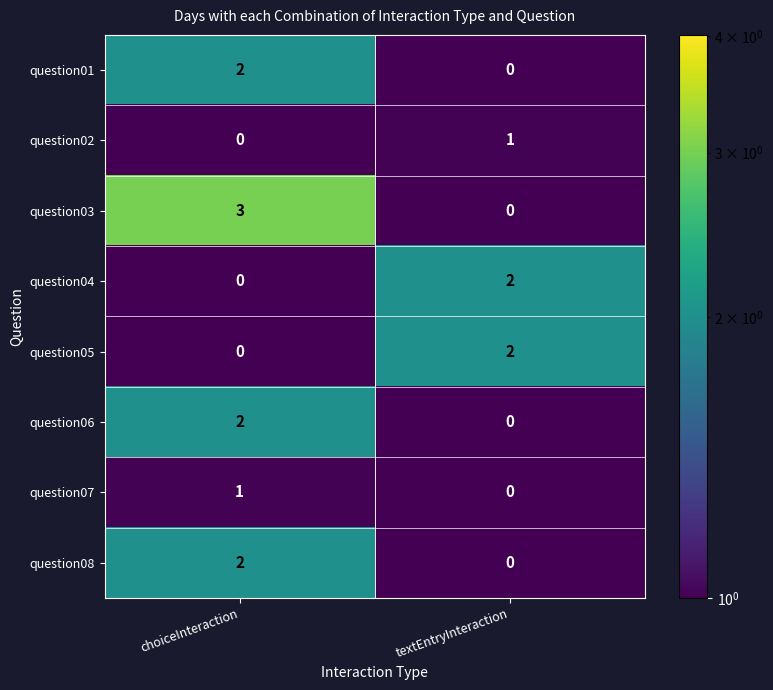

Is it true that question07 equals 0 at textEntryInteraction?

True